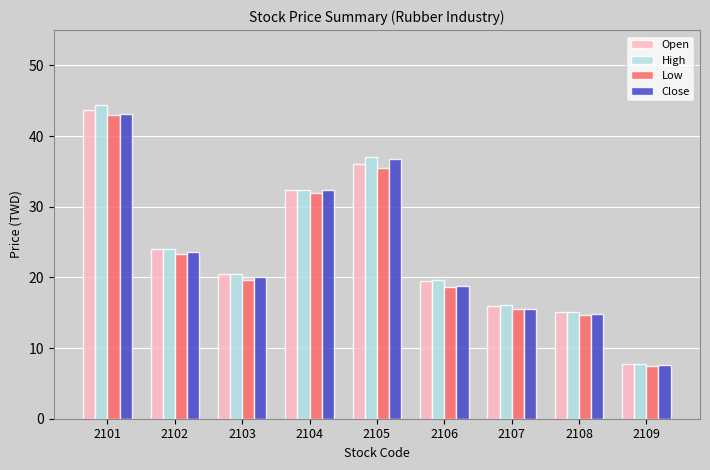

What is the average value of the Low series?

23.3